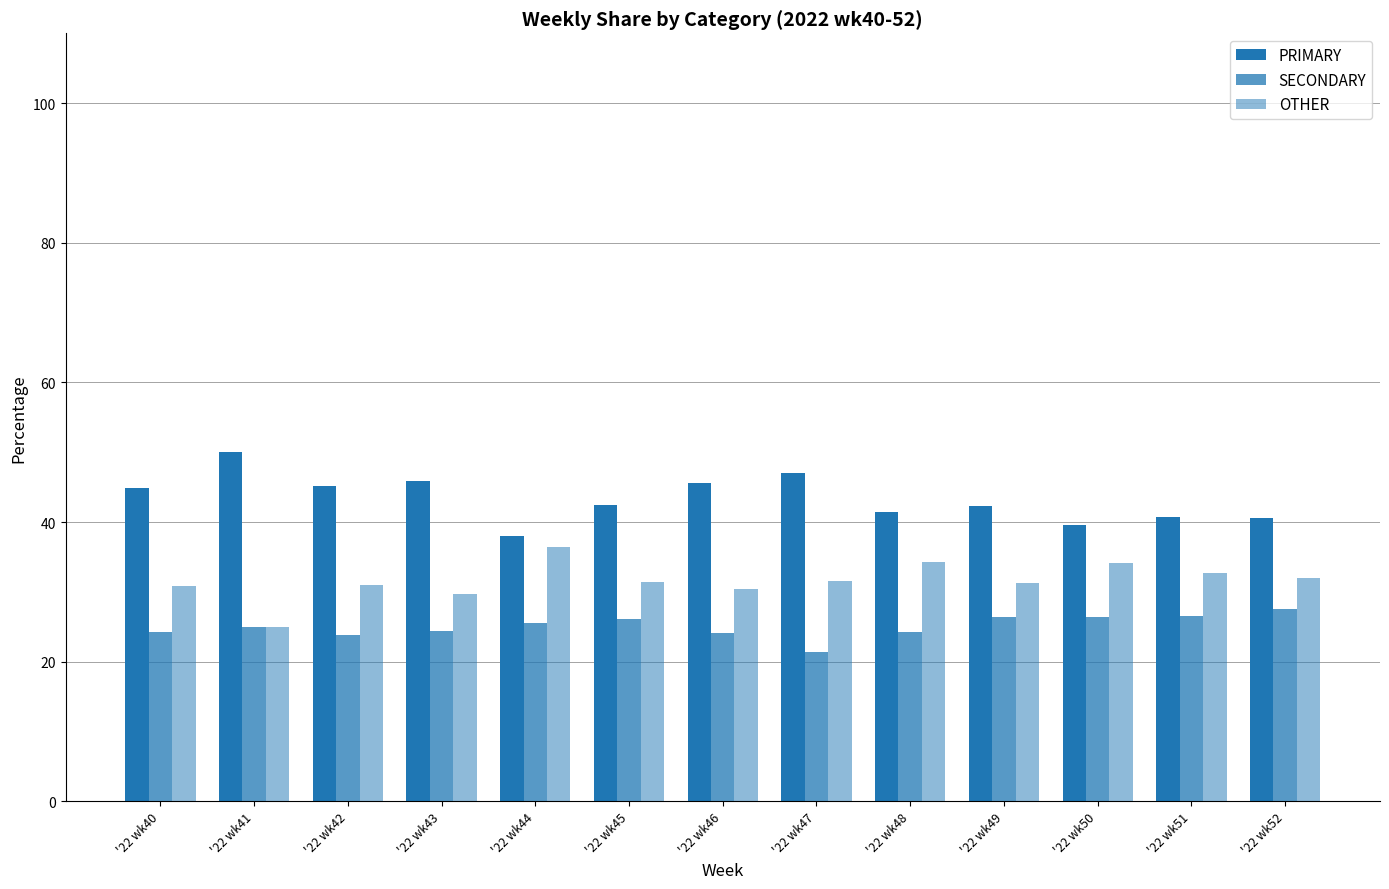

What is the difference between the second highest and second lowest values in the SECONDARY series?

2.7